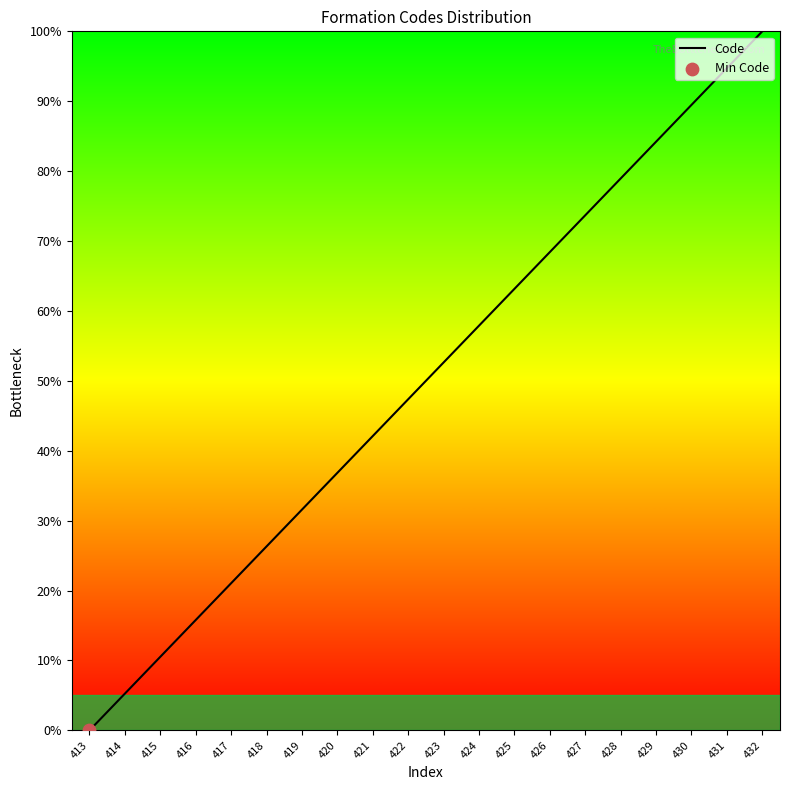

Which has a higher value, 424 or 416?

424